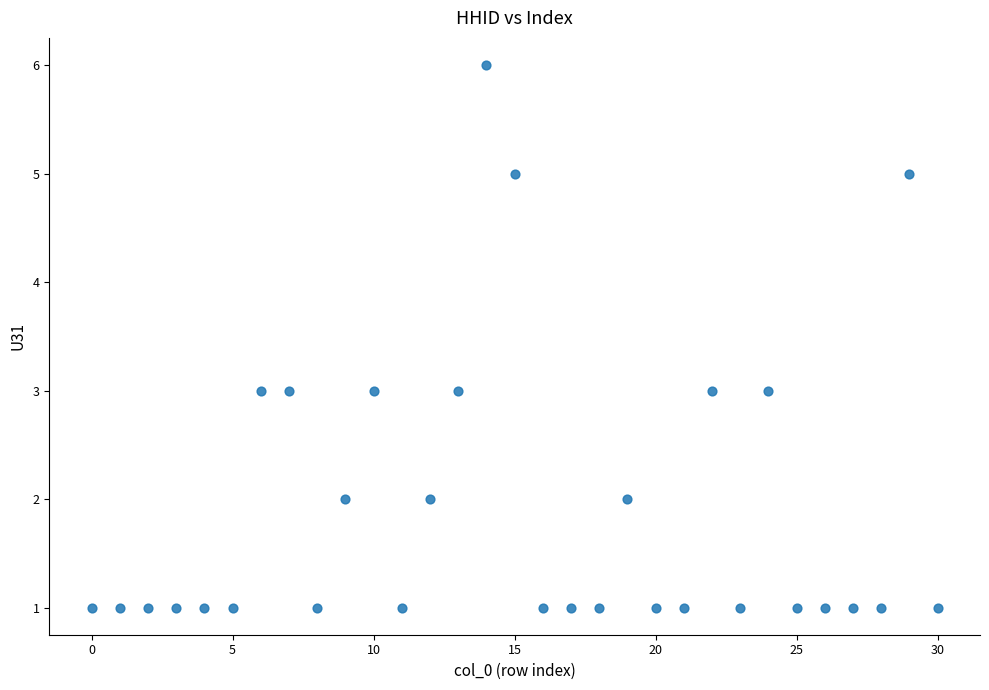

What is the range of Y values (max minus min)?

5